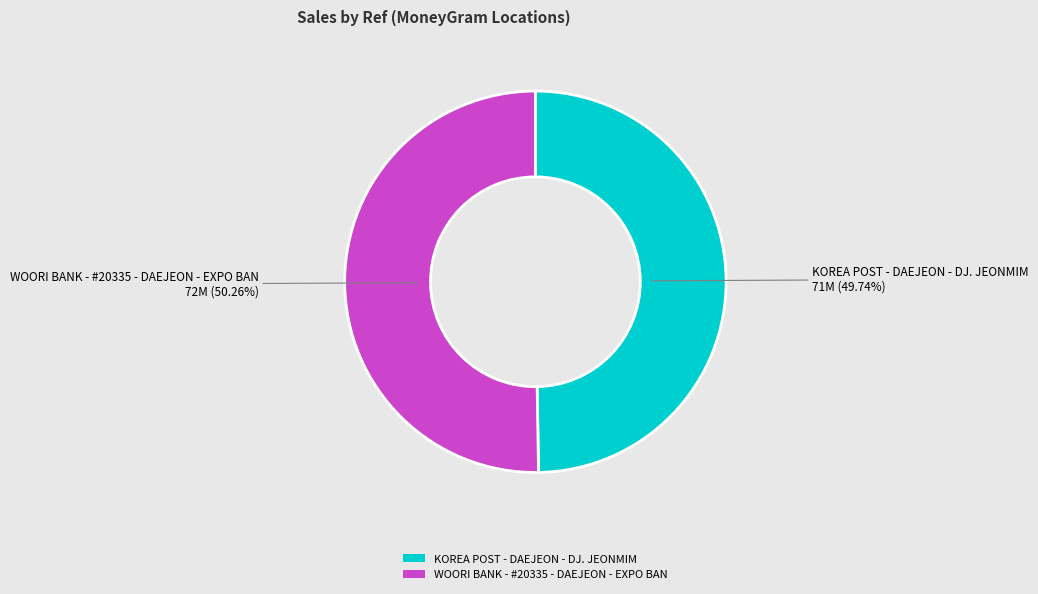

Does KOREA POST - DAEJEON - DJ. JEONMIM account for over 50% of the chart?

No